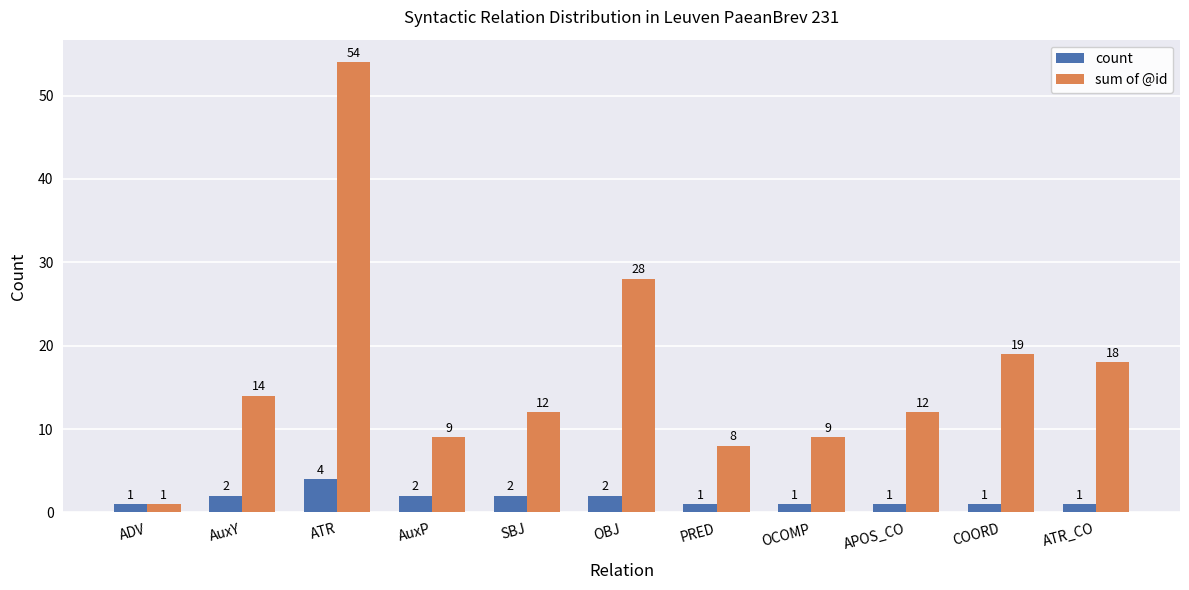

What is the difference between the second highest and second lowest values in the count series?

1